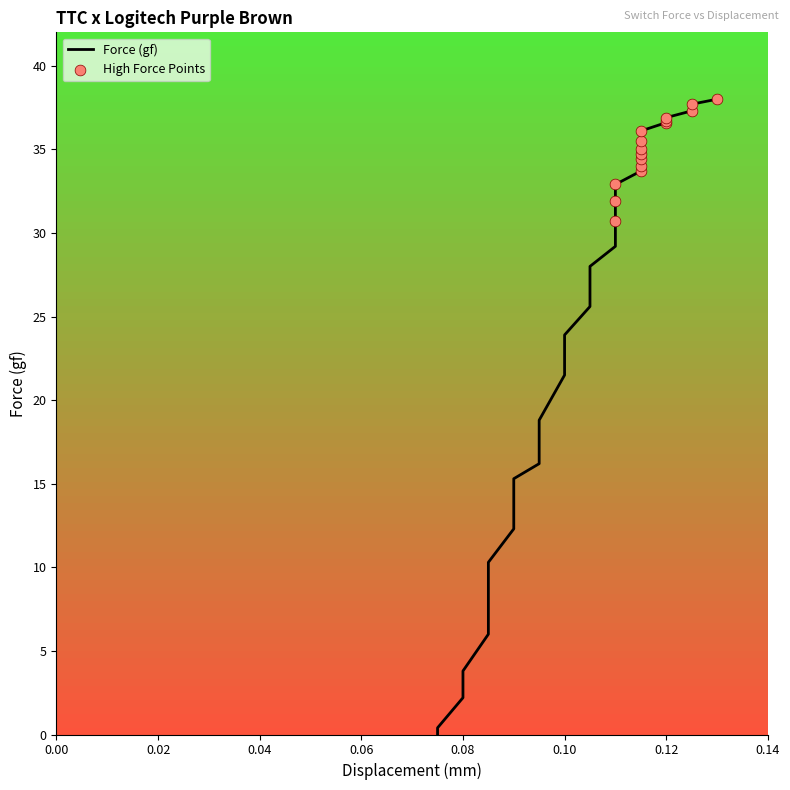

Approximately how many times larger is the value at 0.12 compared to 0.08?

9.7